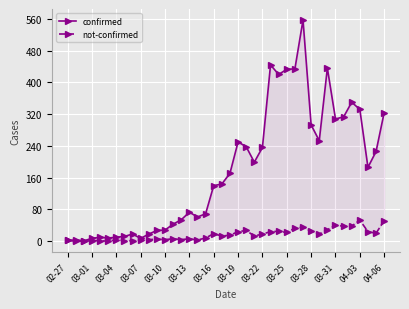

At which label does confirmed reach its minimum?

03-04